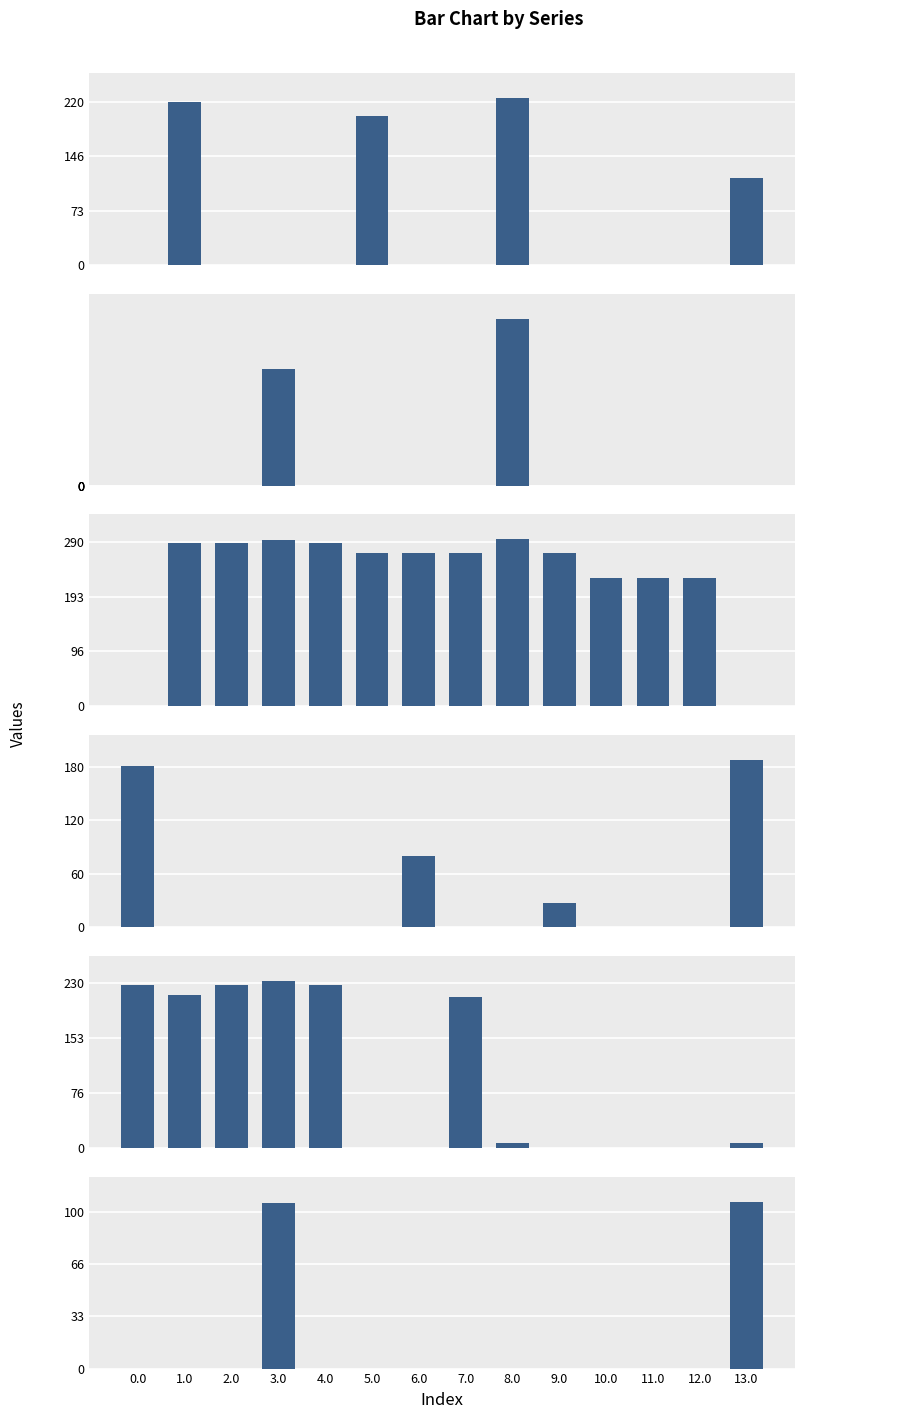

How many bars are there in total?

84